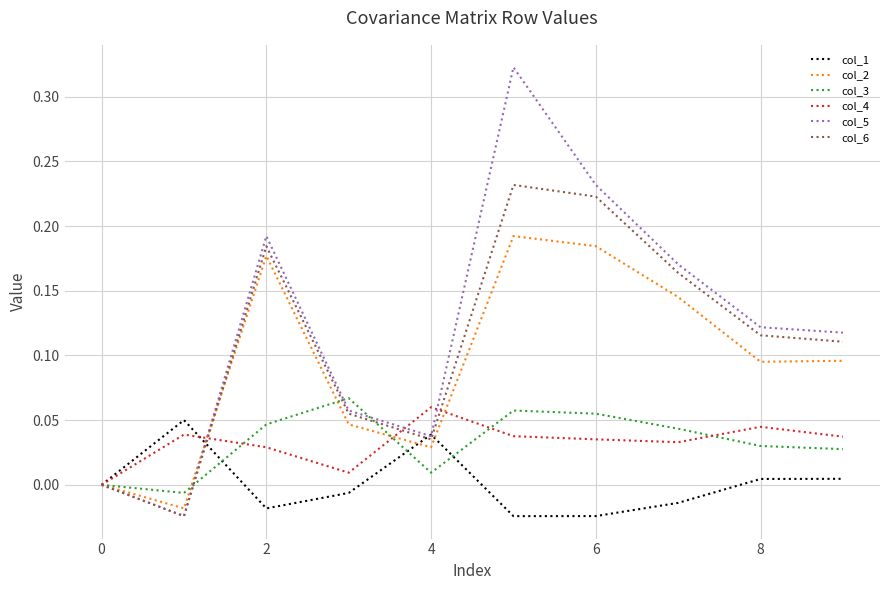

Which series has the widest spread of values?

col_5